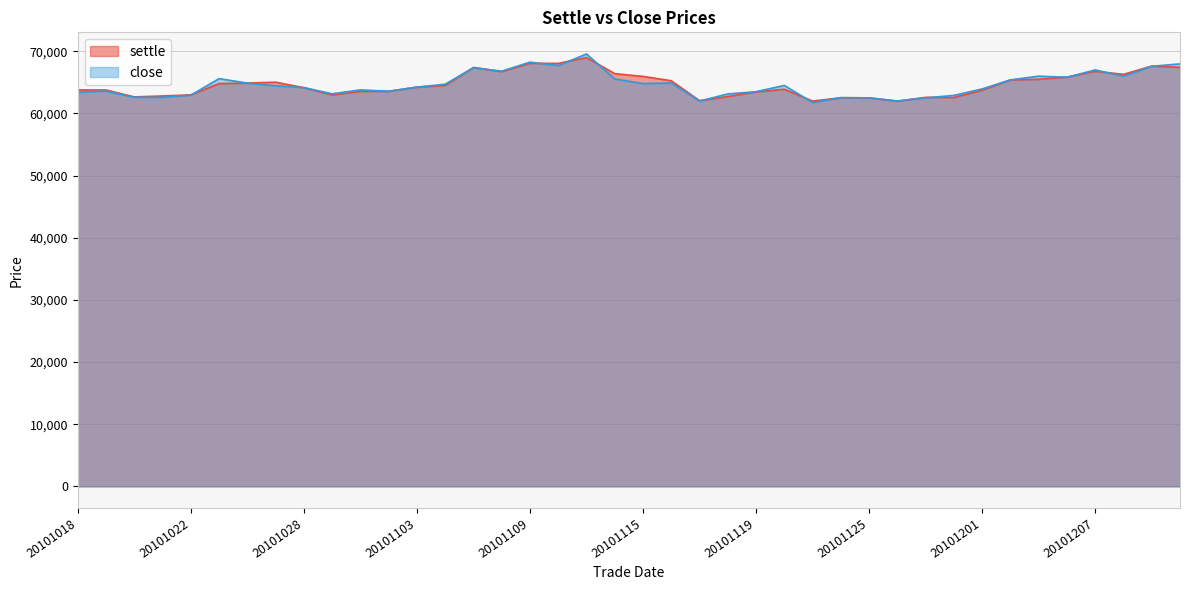

Reading left to right, extract all data points from this chart.

settle: 63780	63770	62660	62810	62990	64810	64890	65030	64140	62980	63560	63560	64240	64500	67400	66730	68070	68050	68990	66400	65960	65260	62060	62720	63470	63890	61990	62520	62510	61980	62590	62570	63740	65390	65500	65850	66780	66290	67620	67420
close: 63400	63600	62600	62600	62940	65600	64880	64440	64160	63160	63790	63570	64230	64700	67350	66800	68250	67700	69570	65540	64800	64900	61990	63140	63500	64500	61750	62550	62500	62000	62500	62900	63940	65400	66000	65820	67000	65990	67590	67970